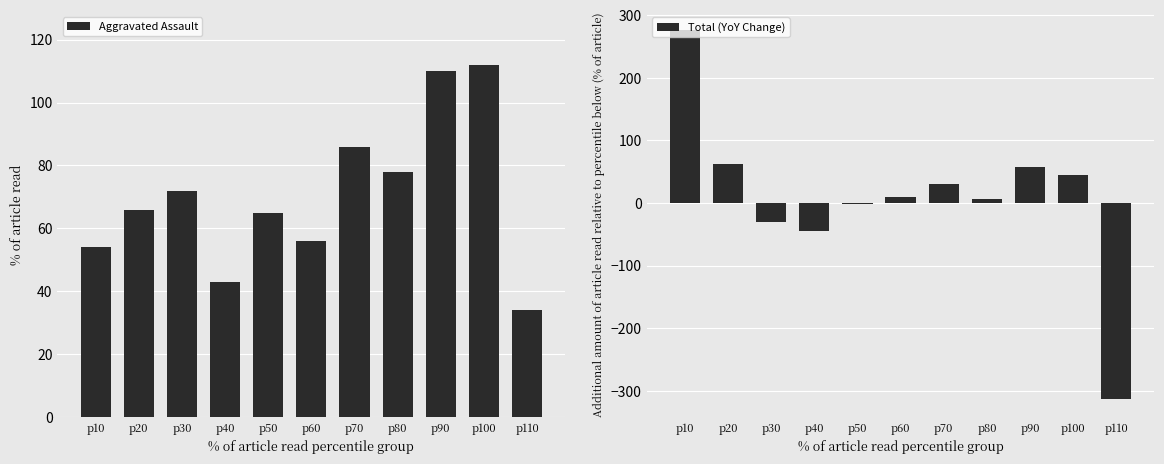

Rank the series at p80 from lowest to highest value.

Total (YoY Change), Aggravated Assault